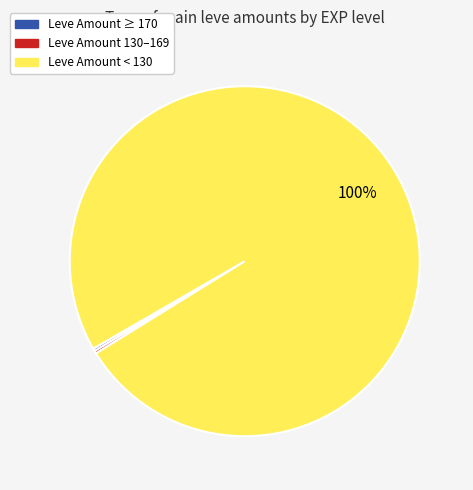

Is there a majority slice in this chart?

Yes